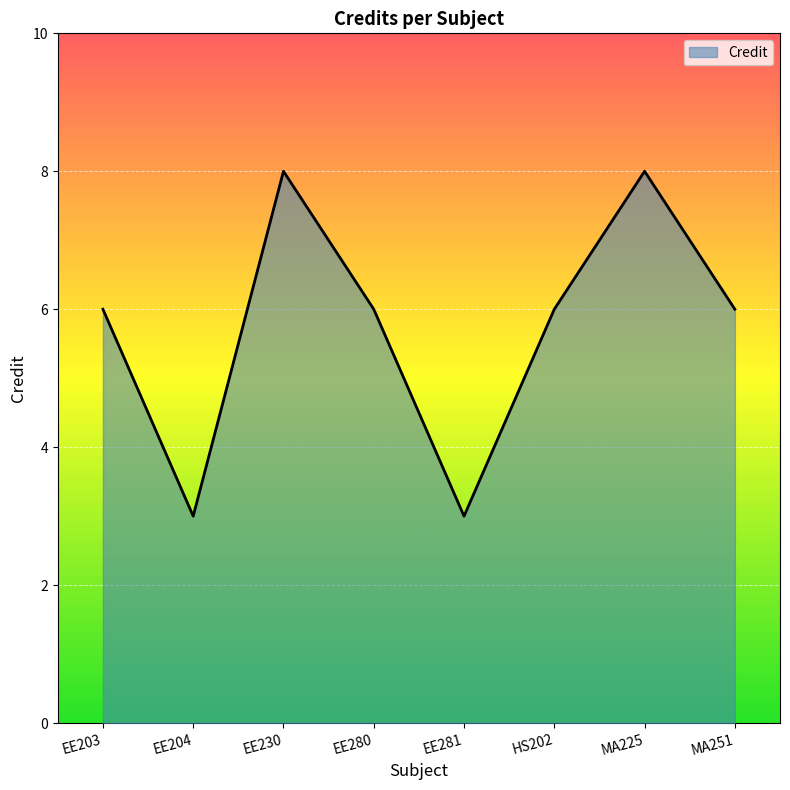

How many lines are shown in the chart?

1